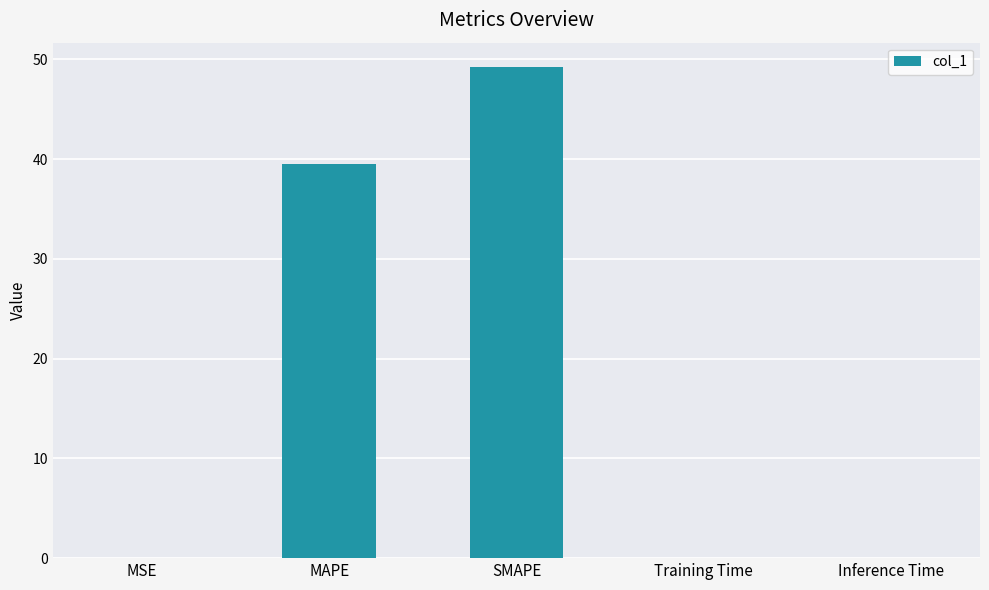

The value at SMAPE is 80.6. True or false?

False